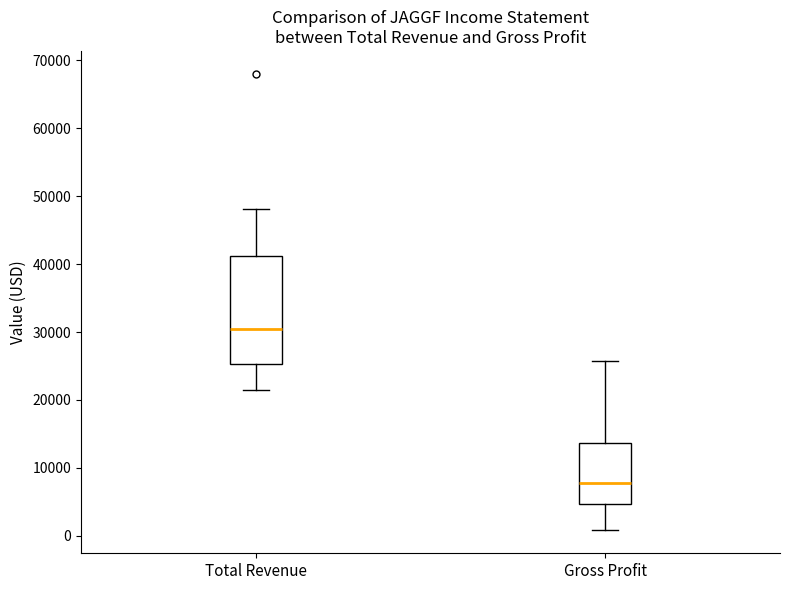

Reading left to right, transcribe this box plot: for each box, give where its median line is, the range the box spans, and where its two whiskers end, as read against the y-axis. The values are not printed on the chart, so give them approximately, as read against the axis.

Total Revenue: median 30000, box 25000 to 41000, whiskers 21000 to 48000
Gross Profit: median 8000, box 5000 to 14000, whiskers 1000 to 26000